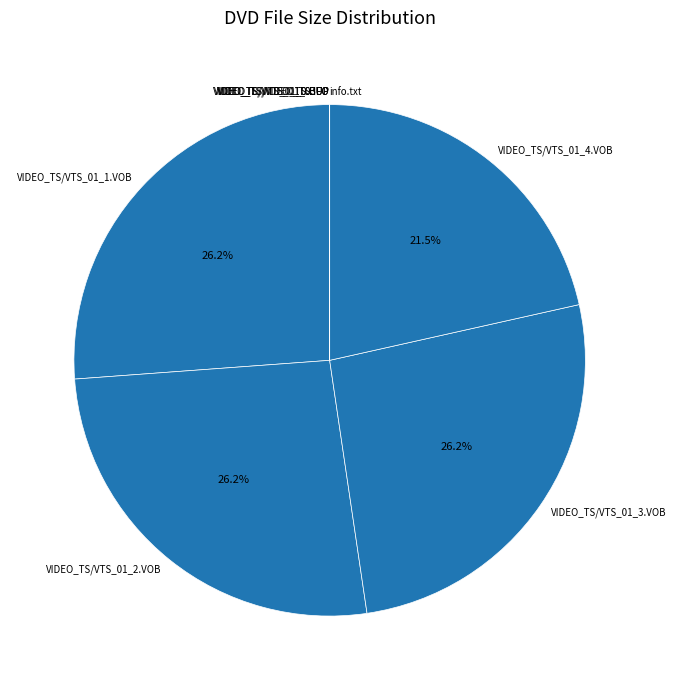

Is there any slice that represents more than half of the pie?

No